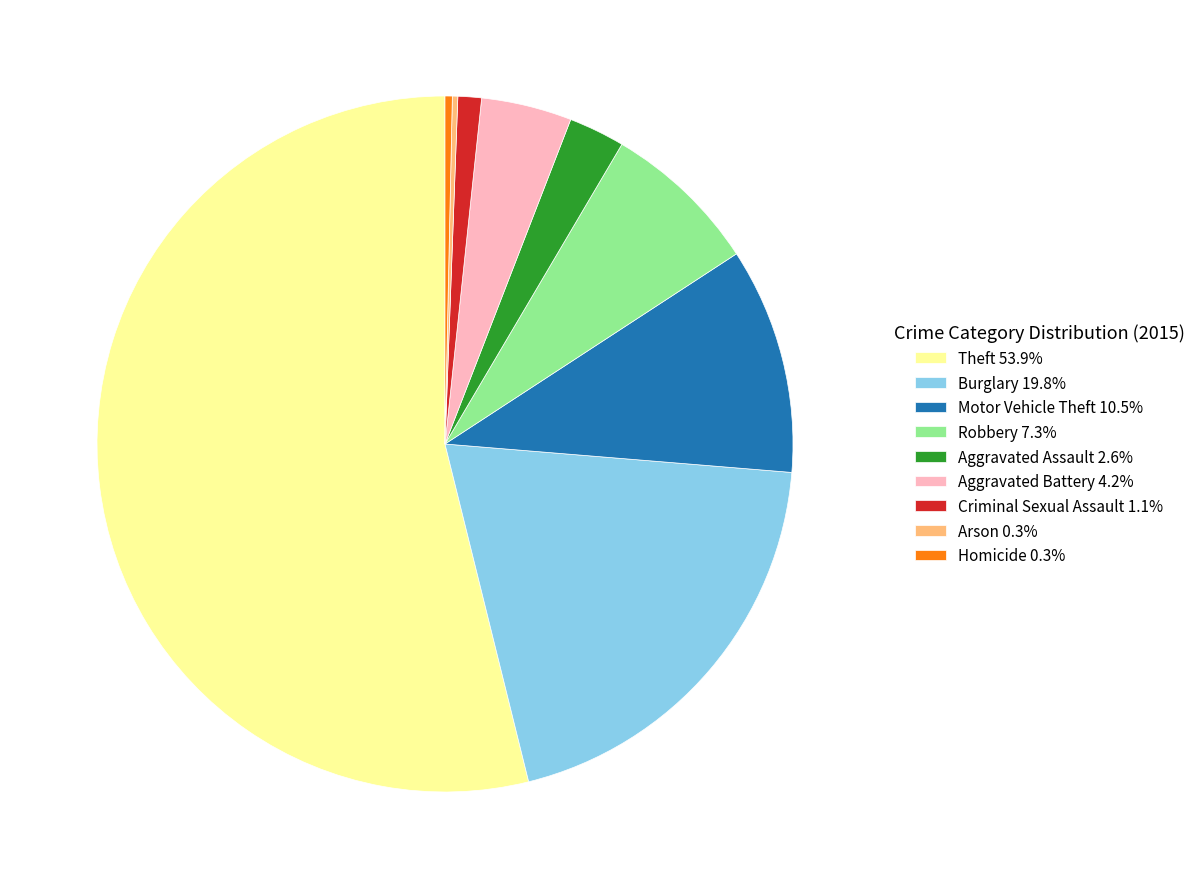

Does any single category account for the majority?

Yes